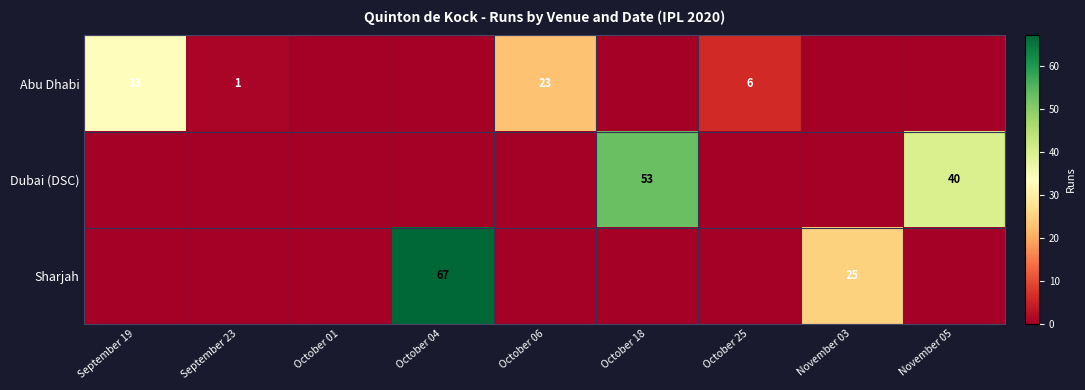

The value of Sharjah at October 04 is 109. True or false?

False